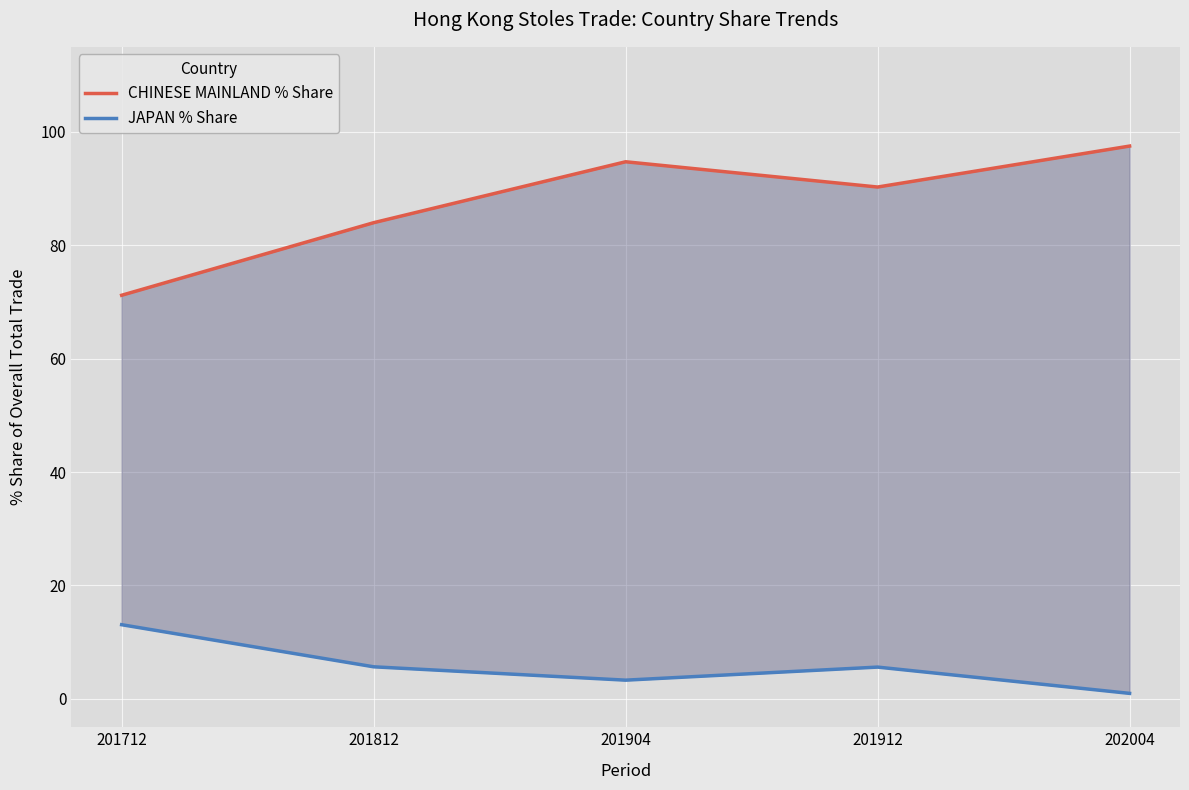

Reading right to left, what are all the values shown in this chart?

CHINESE MAINLAND % Share: 97.5	90.3	94.7	84.0	71.2
JAPAN % Share: 1.0	5.6	3.3	5.7	13.1